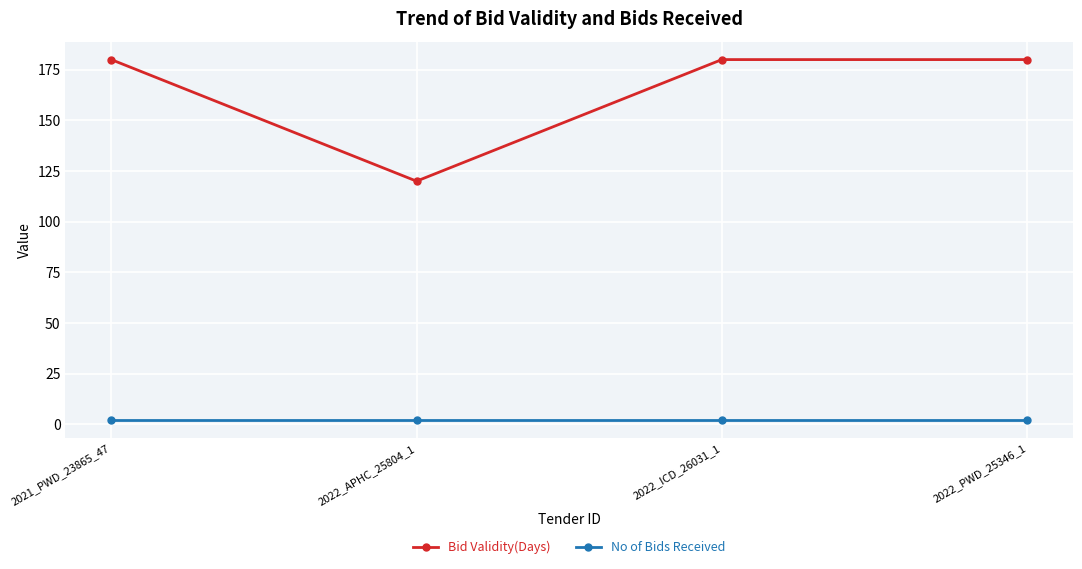

Is the value of Bid Validity(Days) at 2022_APHC_25804_1 greater than the value of No of Bids Received at 2022_APHC_25804_1?

Yes